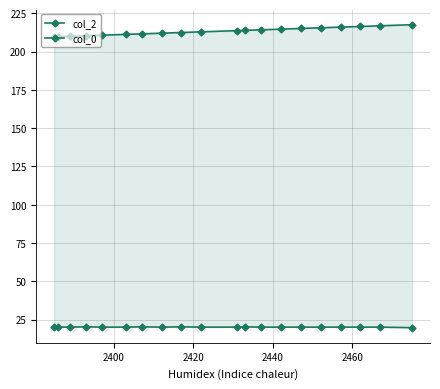

Reading right to left, what are all the values shown in this chart?

col_2: 217.6	216.9	216.4	216.0	215.5	215.1	214.7	214.2	213.9	213.7	212.9	212.5	212.0	211.6	211.2	210.7	210.3	210.0	209.7	209.6
col_0: 19.8	20.2	20.2	20.2	20.2	20.2	20.2	20.2	20.4	20.2	20.2	20.4	20.2	20.4	20.2	20.2	20.4	20.2	20.2	20.5